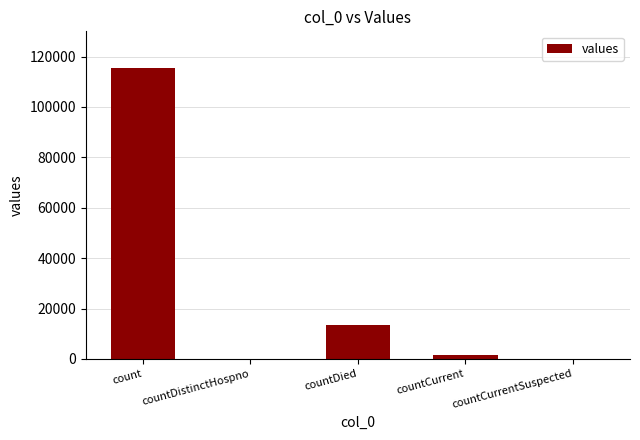

Reading right to left, what are all the values shown in this chart?

countCurrentSuspected=0	countCurrent=1383	countDied=13343	countDistinctHospno=0	count=115379